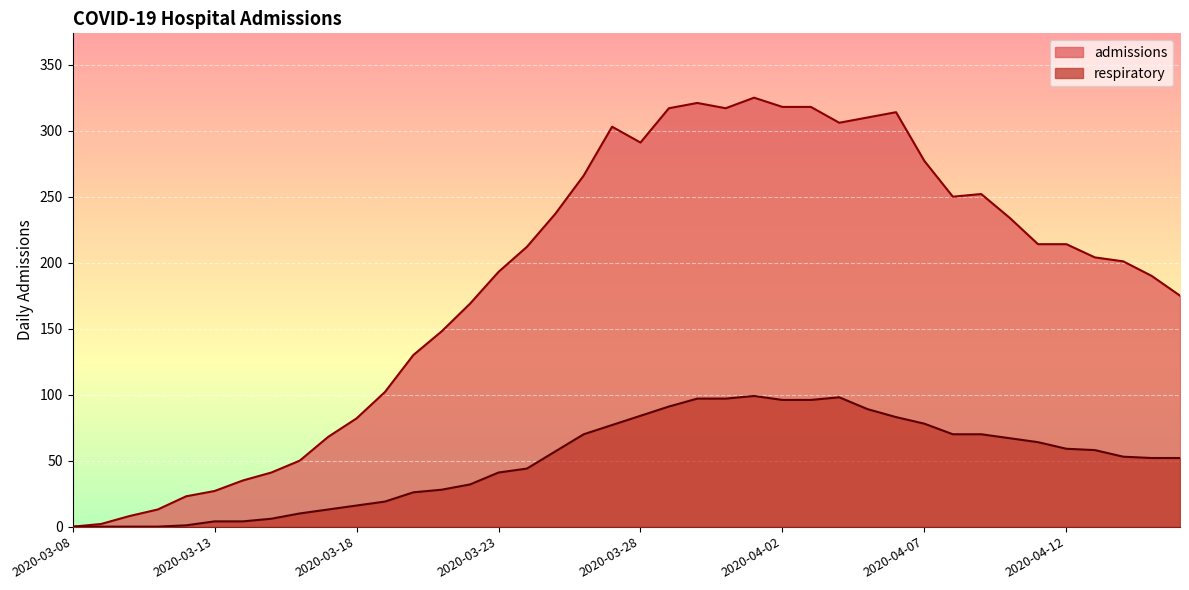

How many lines are shown in the chart?

2